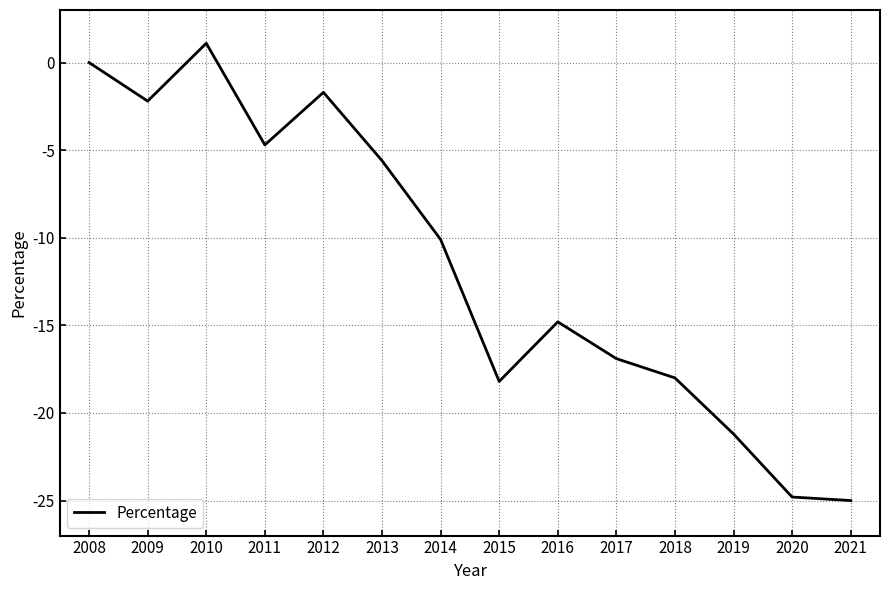

What is the difference between the values at 2009 and 2018?

15.8